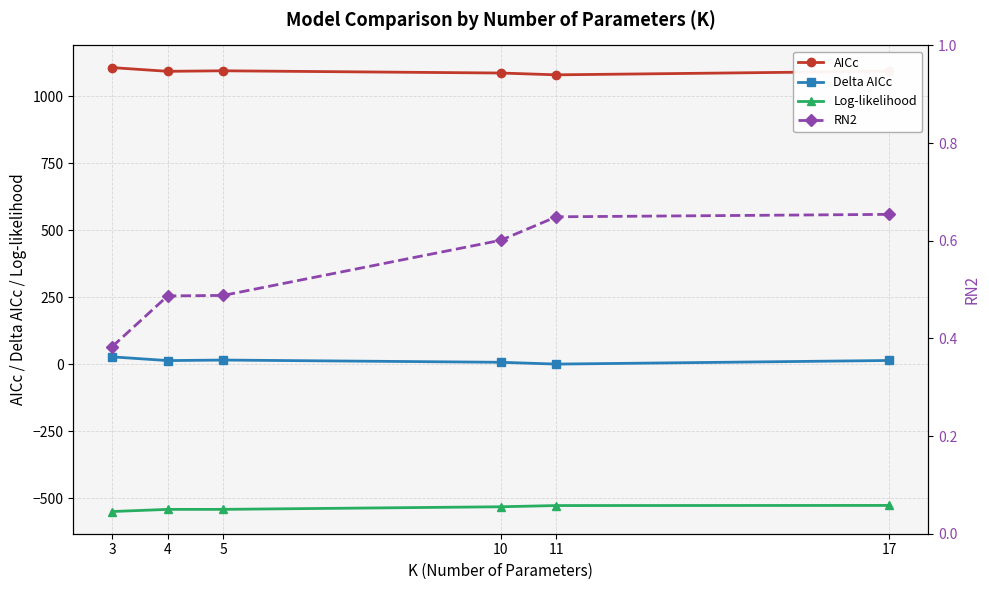

What is the value of the Log-likelihood point at the 6th from the left?

-527.5